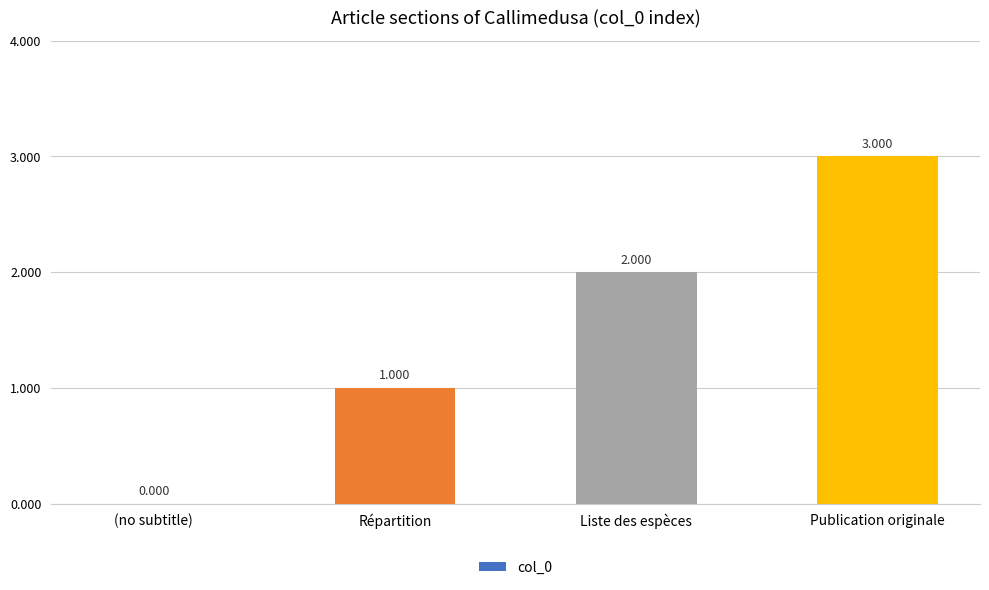

Approximately how many times larger is the value at Liste des espèces compared to Répartition?

2.0